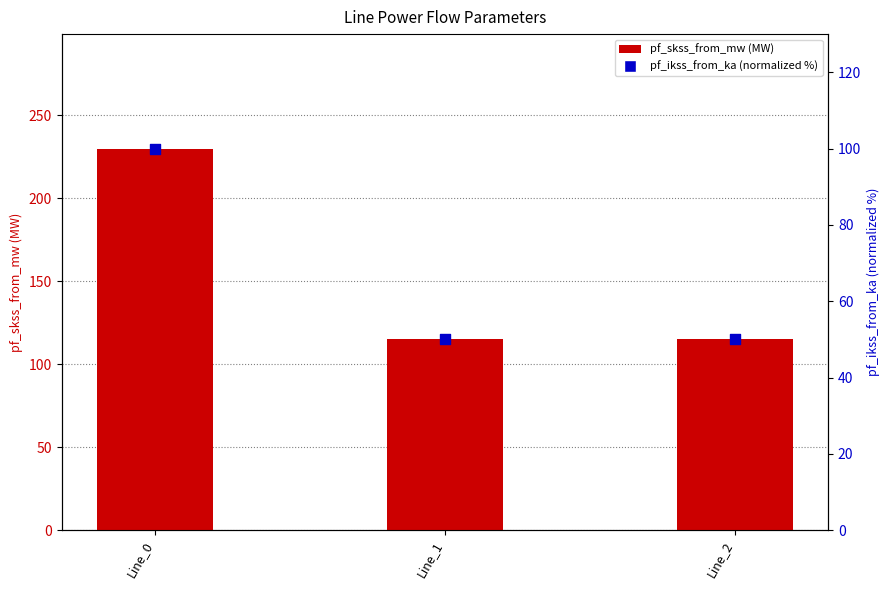

Which series contains the highest Y value?

pf_skss_from_mw (MW)